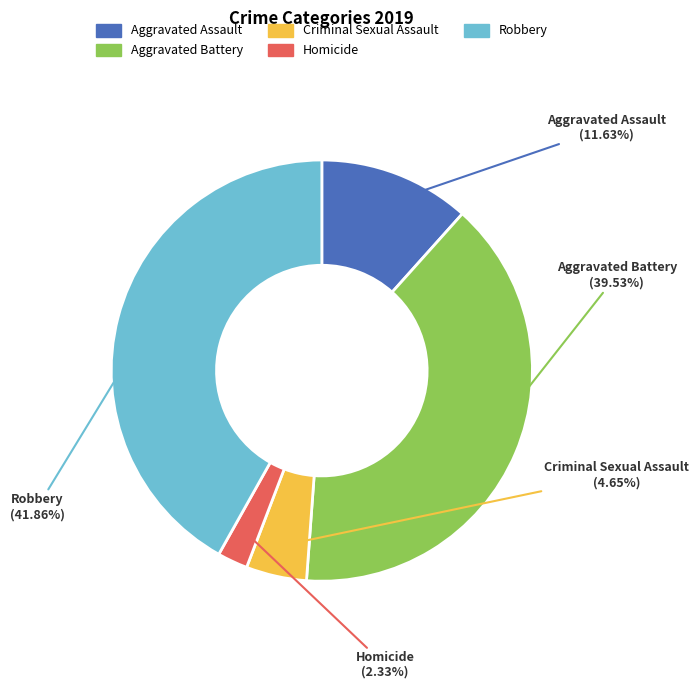

Count the number of slices in the pie.

5